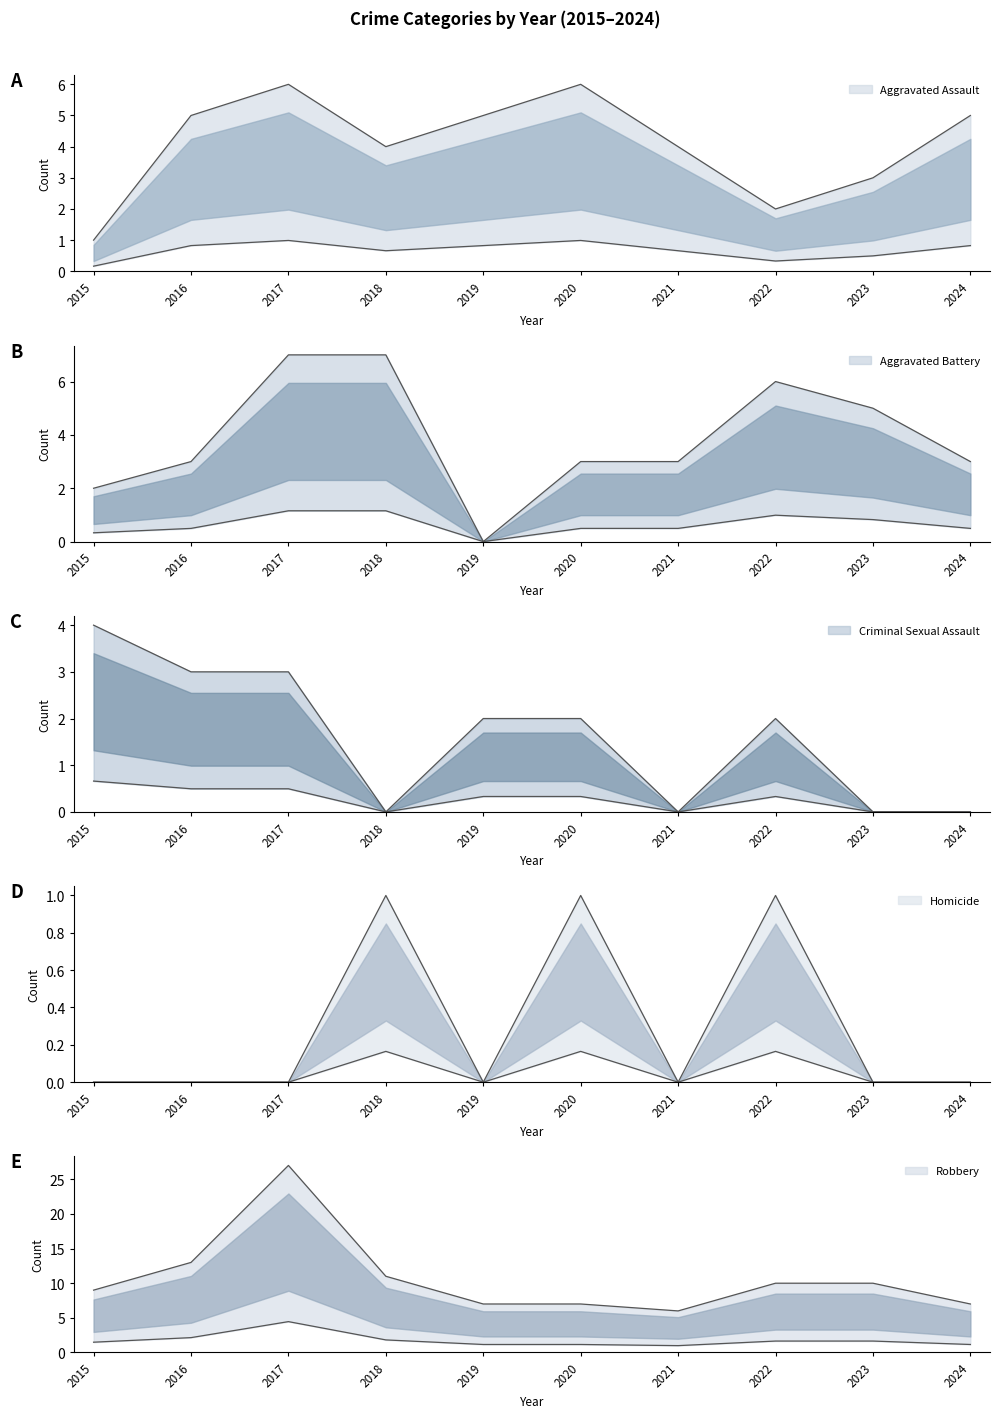

Where is Criminal Sexual Assault nearest to the value 2?

2019